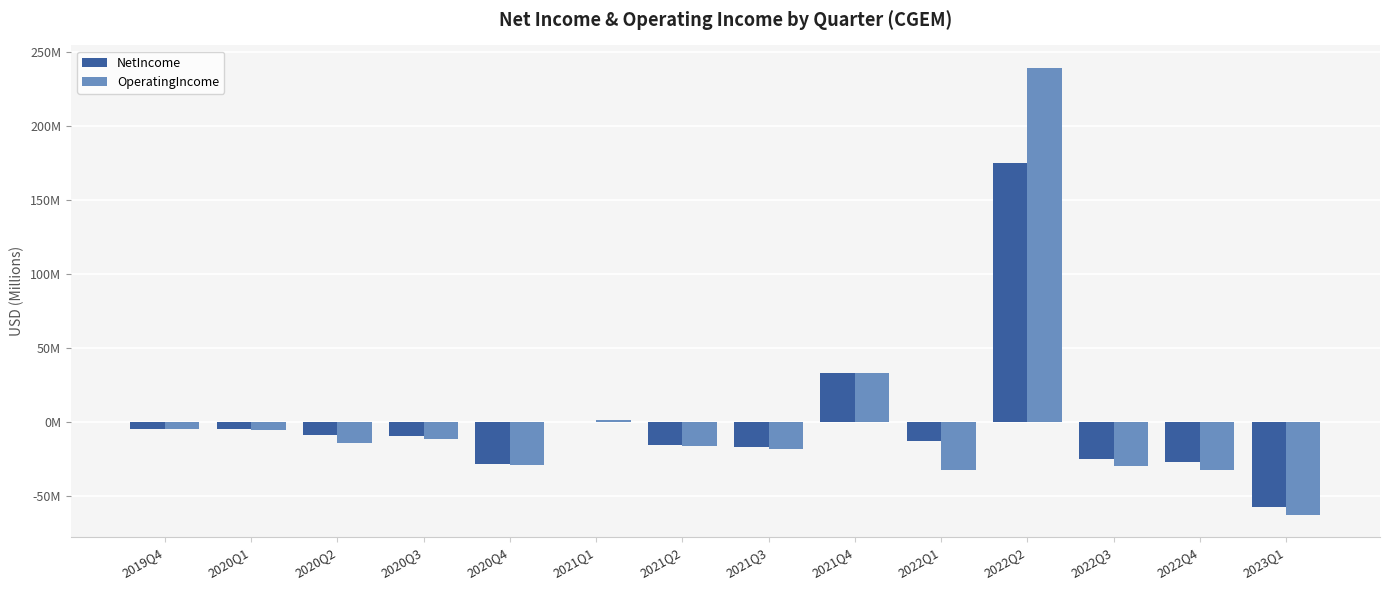

Are the bars horizontal?

No